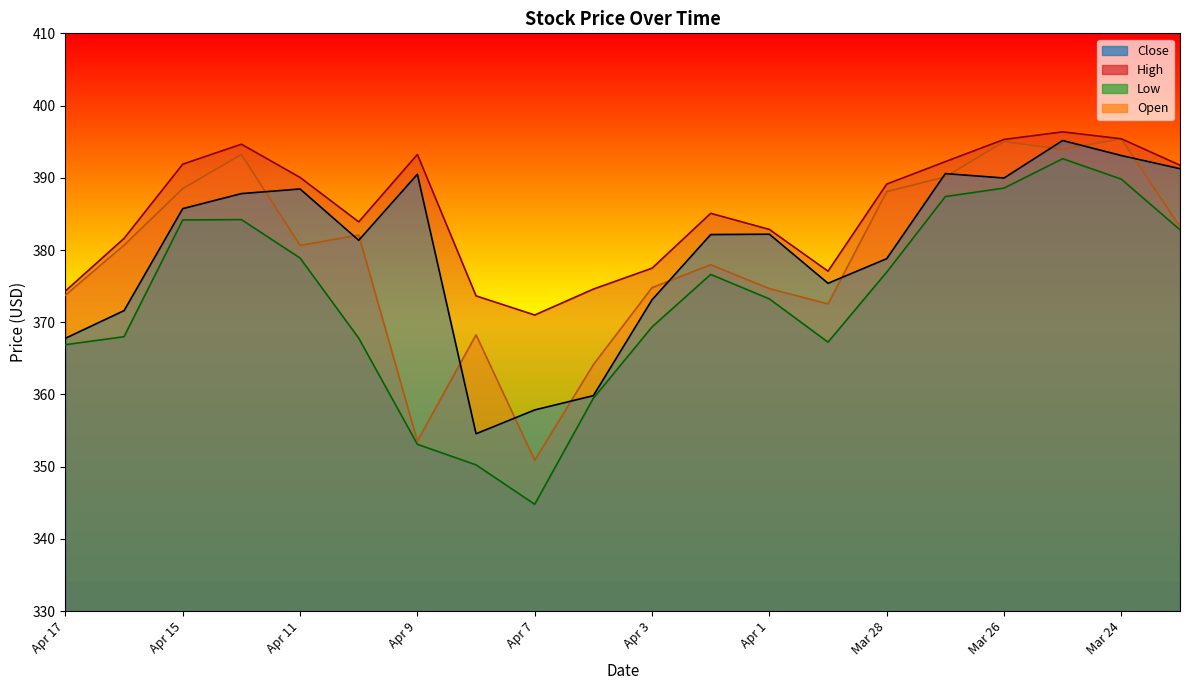

What is the difference between the maximum and minimum values in the High series?

25.4